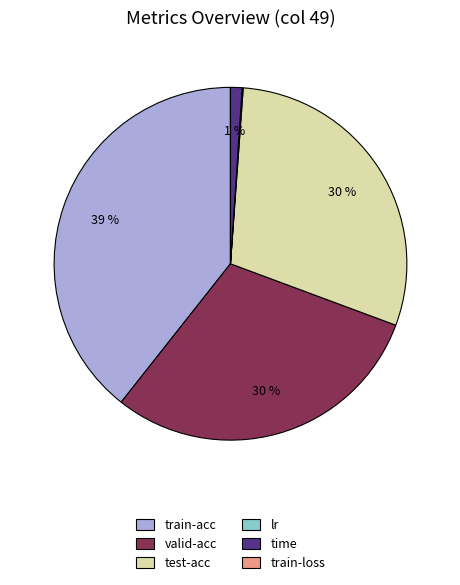

To the nearest percent, what is the average slice percentage?

17%